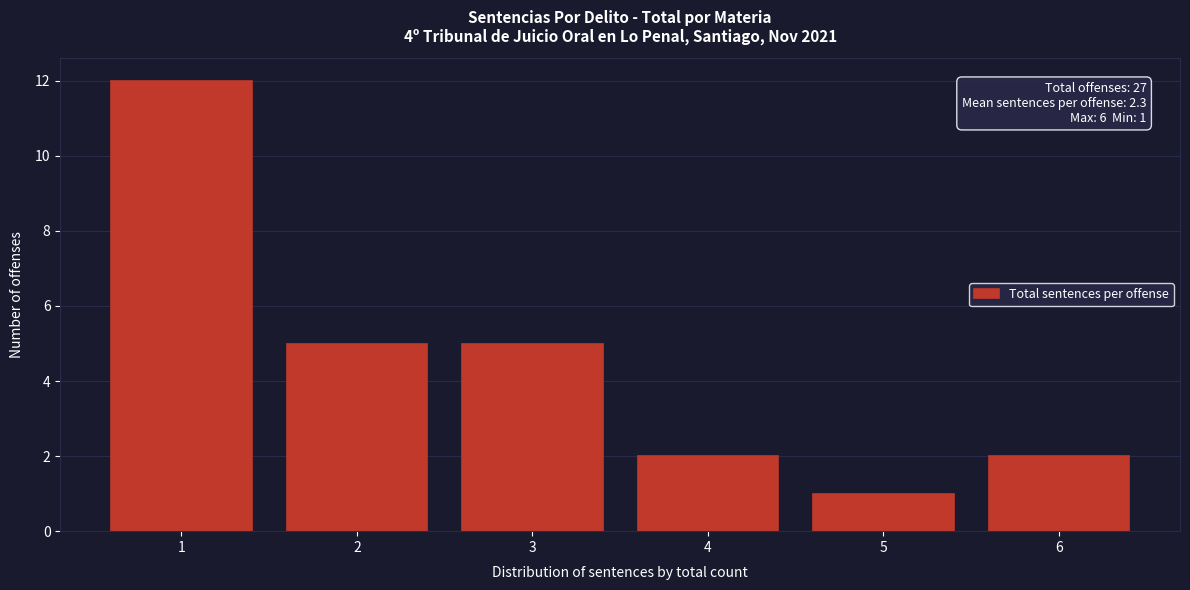

Reading left to right, transcribe all the data shown in this chart.

1=12	2=5	3=5	4=2	5=1	6=2